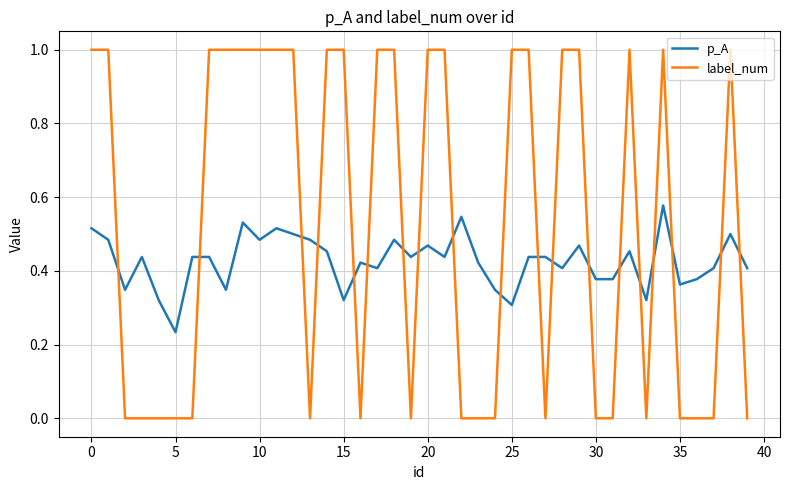

Is this an area chart (filled region under the line)?

No